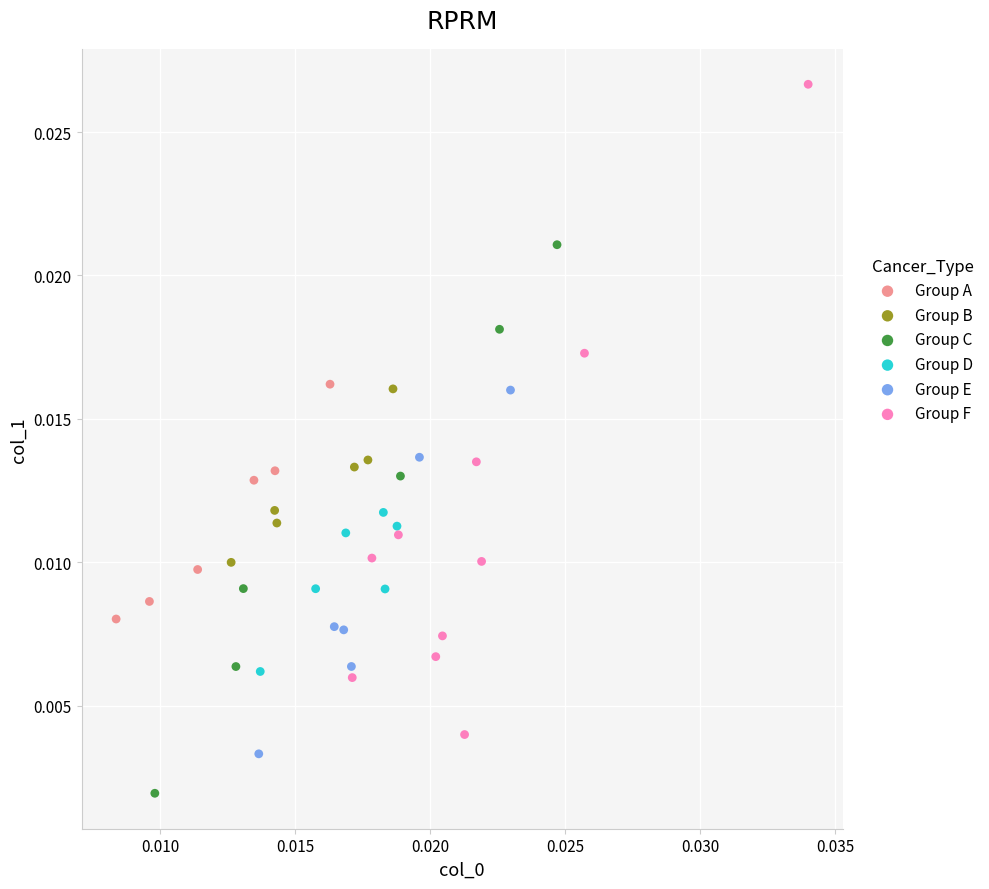

Which series reaches the maximum Y coordinate?

Group F